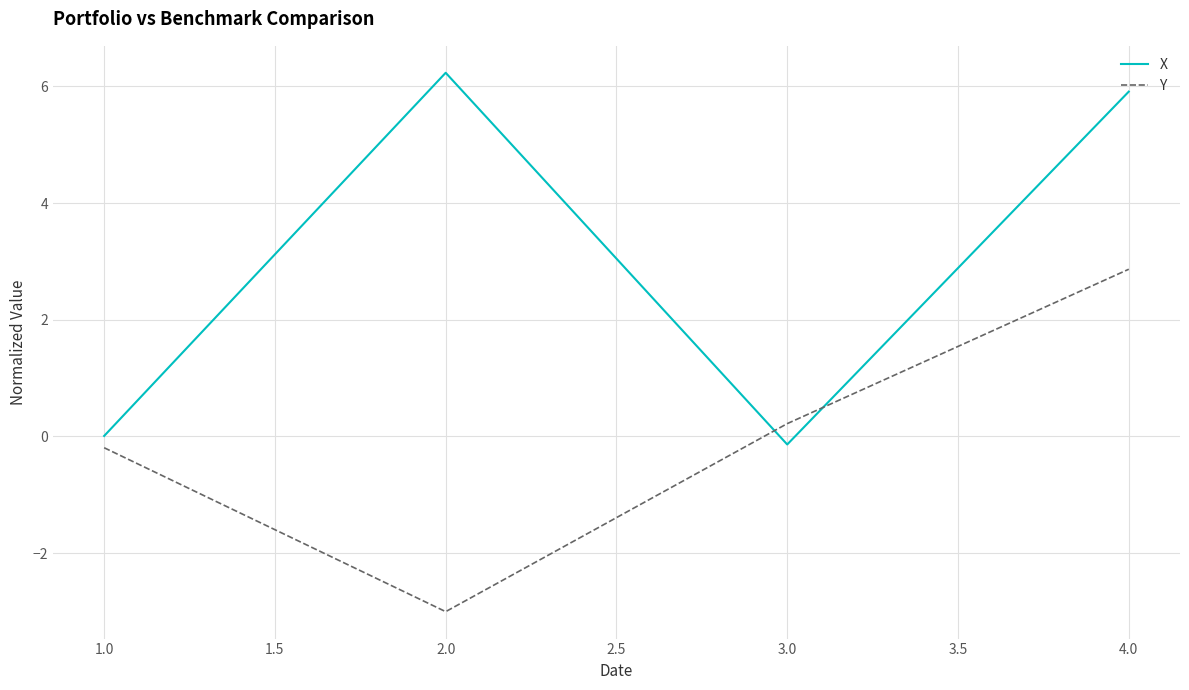

Where is the first local minimum for X?

3.0